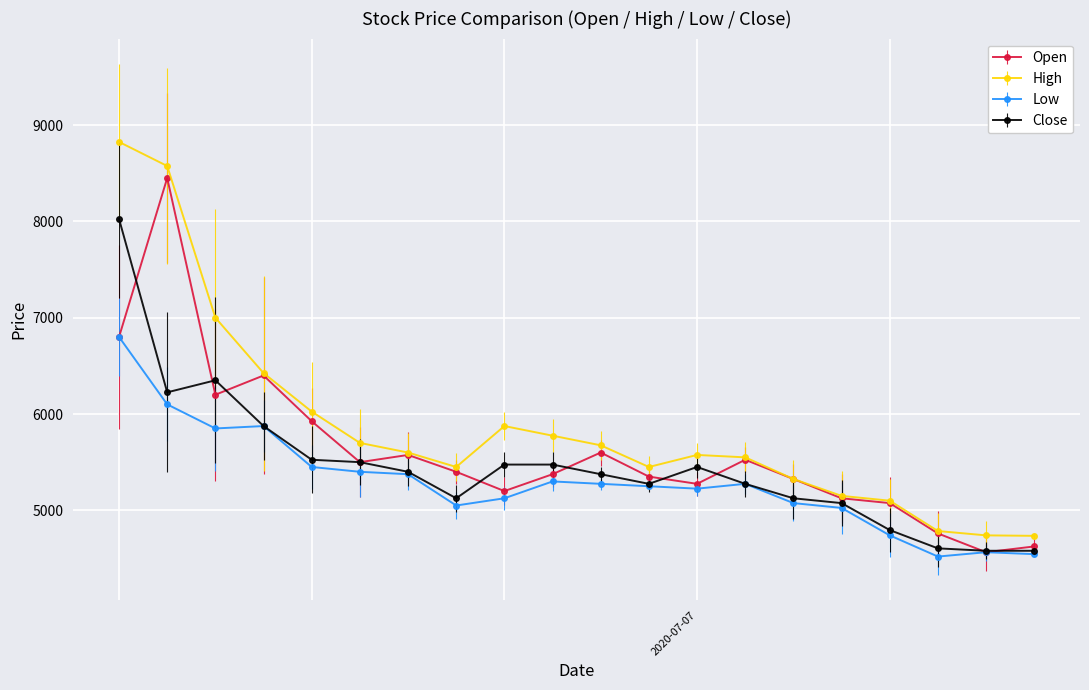

What are all the series names shown in the legend?

Open, High, Low, Close